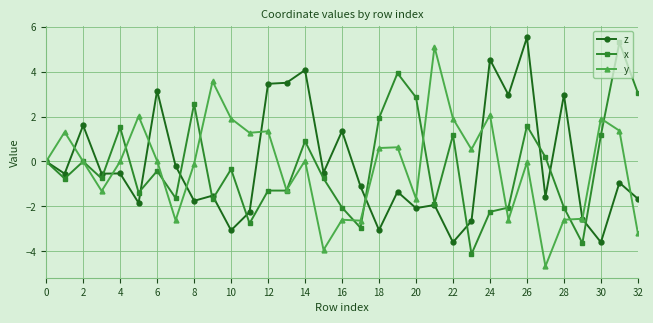

True or false: y has more than 2 interior local peaks.

True